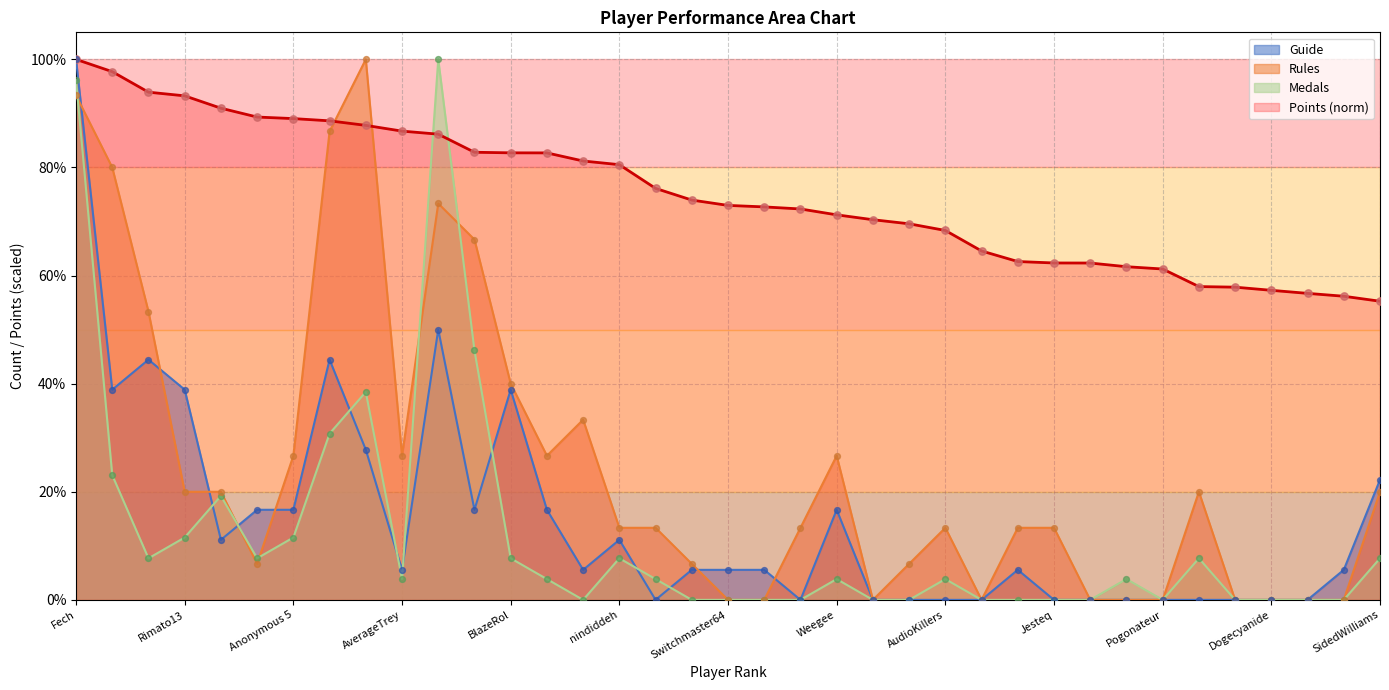

At how many categories does at least one series exceed 83?

11